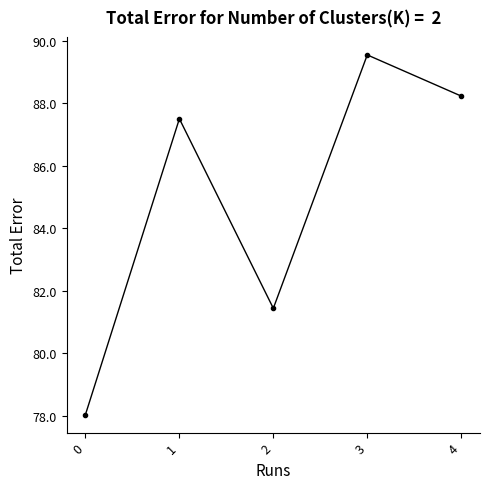

What is the value of the 3rd point from the left?

81.4